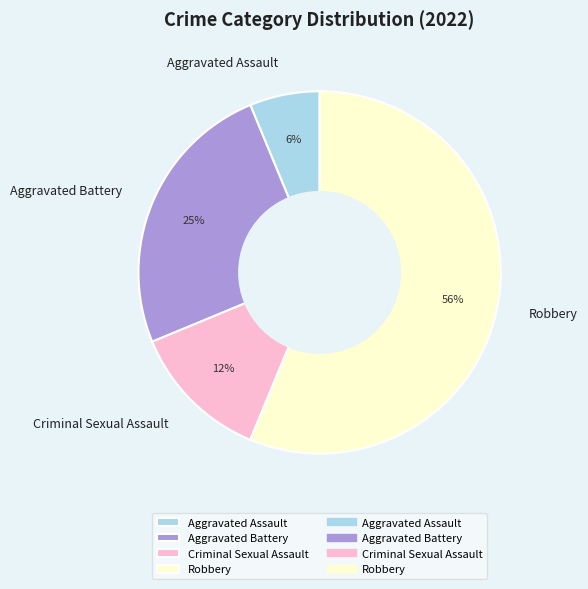

How many slices are in this pie chart?

4